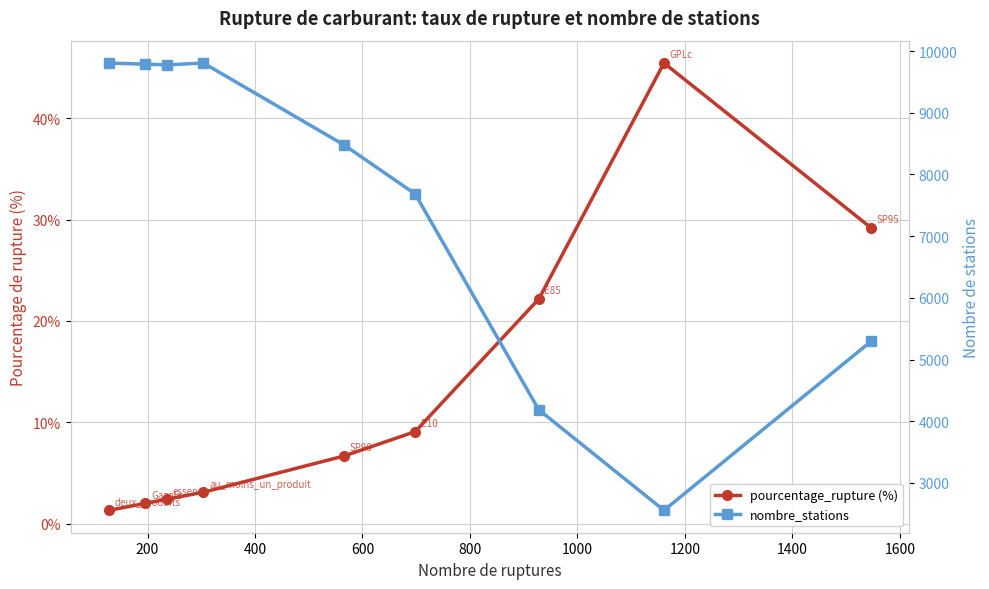

How many interior local valleys does the nombre_stations series have?

2